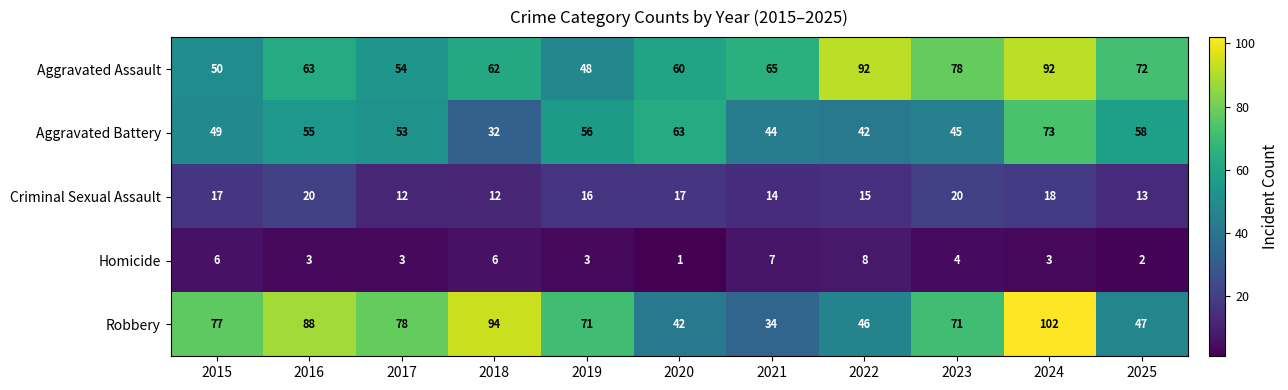

What is the minimum value for Aggravated Assault?

48